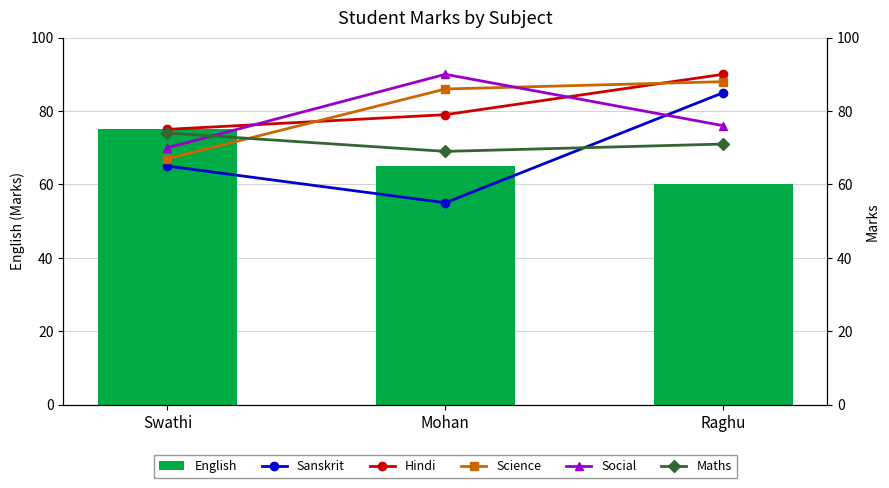

What is the difference between the maximum and minimum values in the Sanskrit series?

30